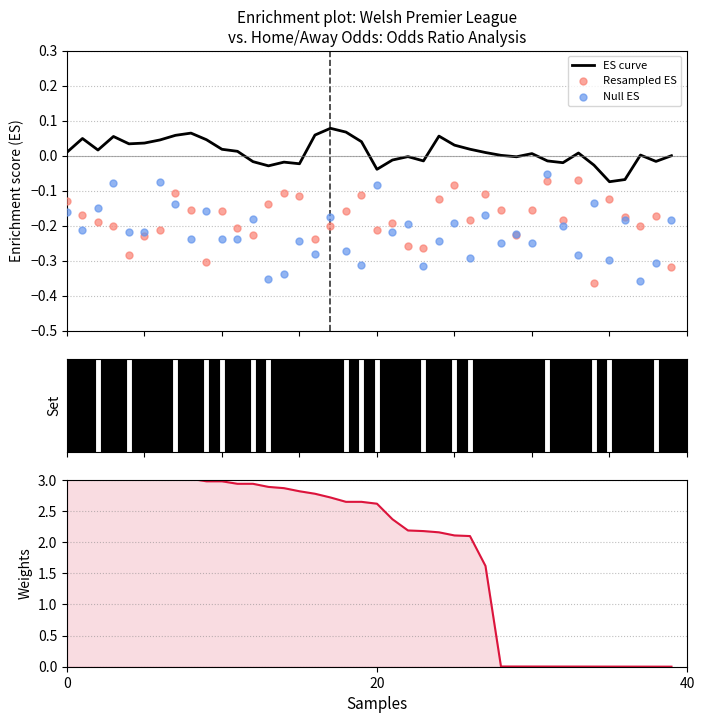

Which series contains the lowest Y value?

Resampled ES